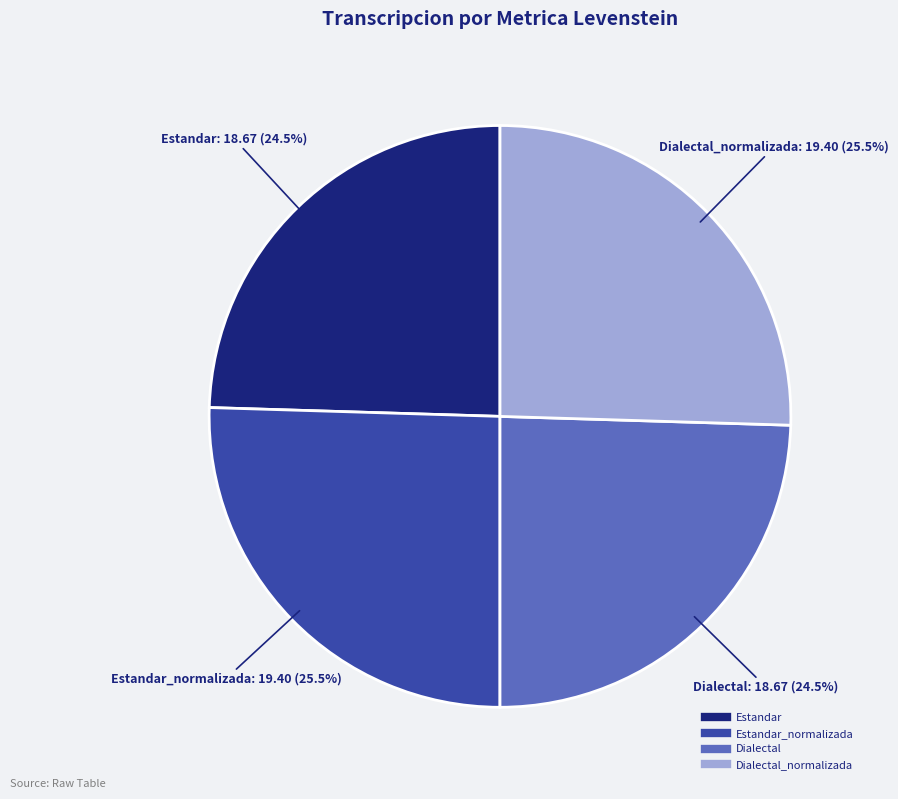

Is there any slice that represents more than half of the pie?

No